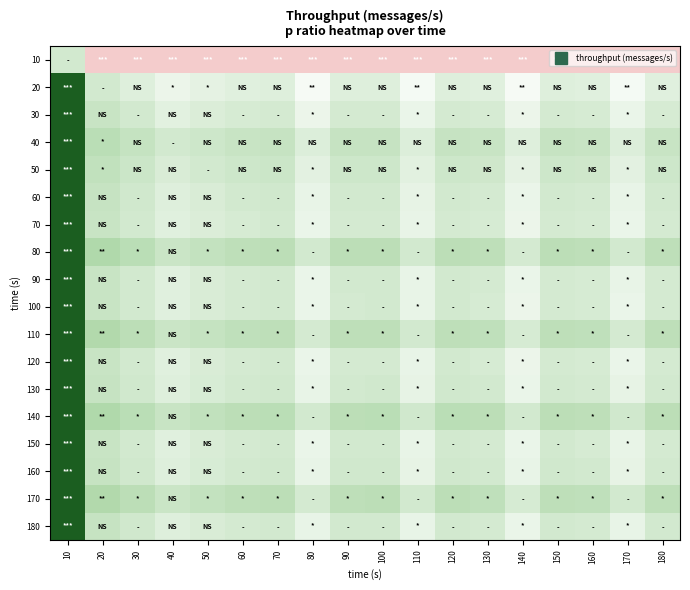

What is the smallest value displayed?

-5.2